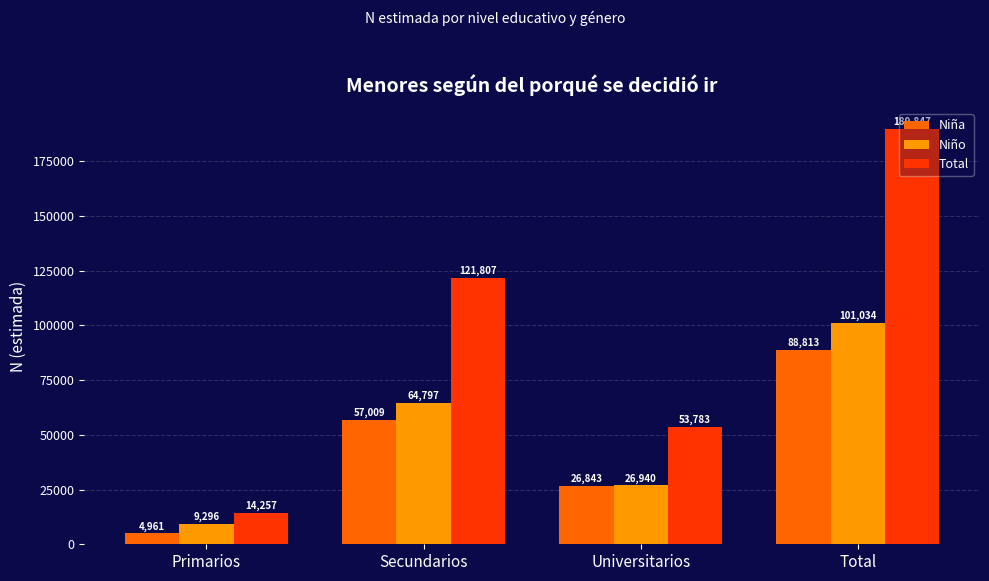

Reading left to right, what are all the values shown in this chart?

Niña: 4961	57009	26843	88813
Niño: 9296	64797	26940	101034
Total: 14257	121807	53783	189847